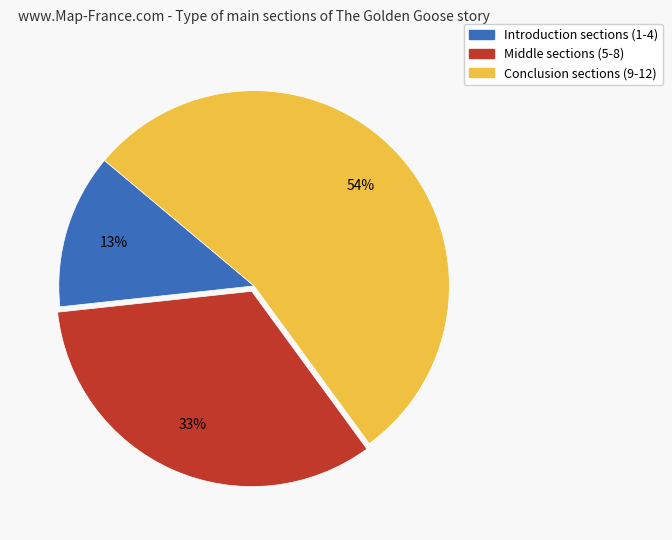

Is there a majority slice in this chart?

Yes